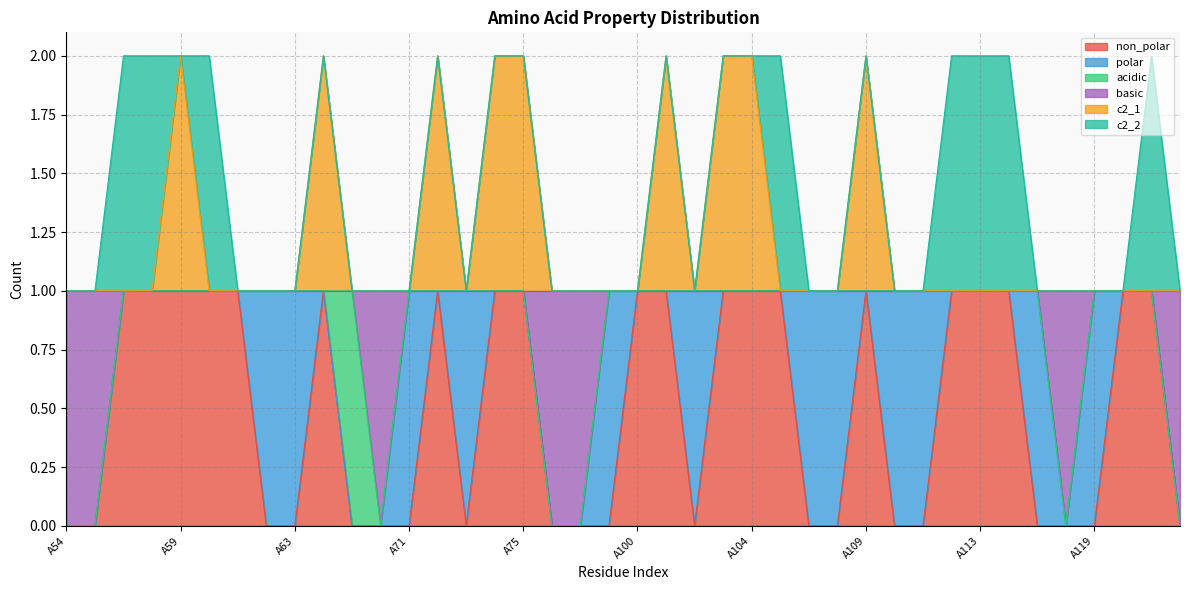

How many values in the c2_1 series exceed 1?

9